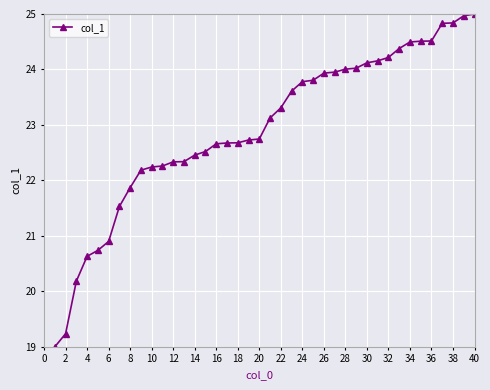

What is the maximum value shown in the chart?

25.0